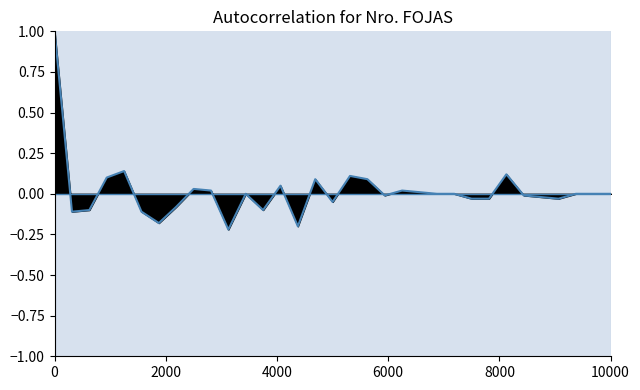

What is the sum of all values?

0.5